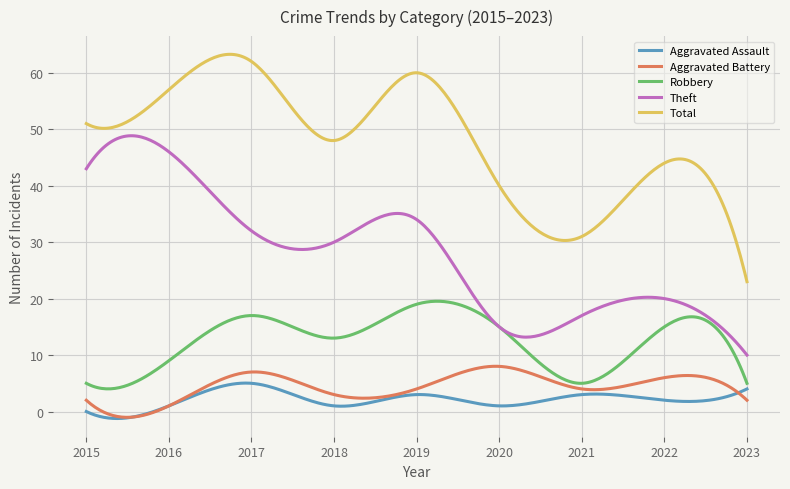

True or false: Total and Aggravated Battery cross at least once.

False